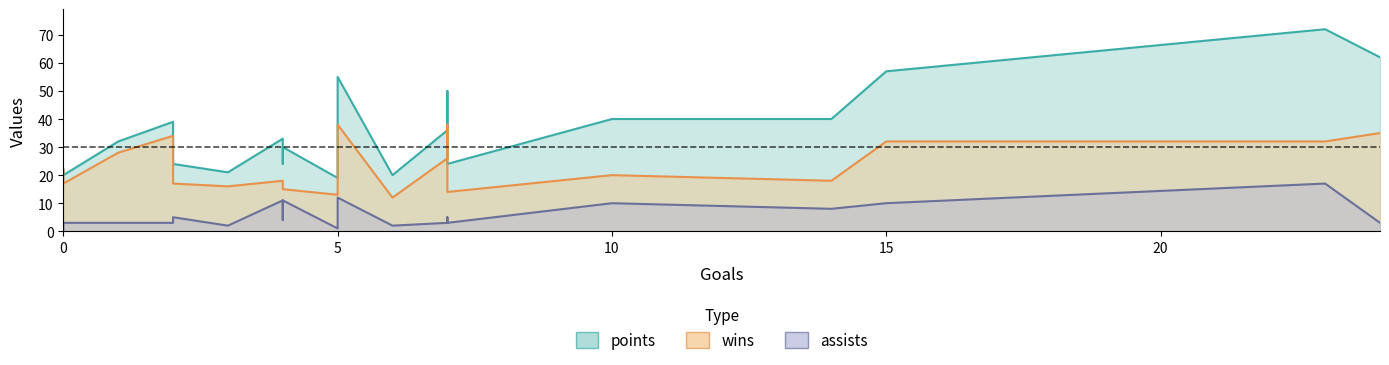

How many lines are shown in the chart?

3